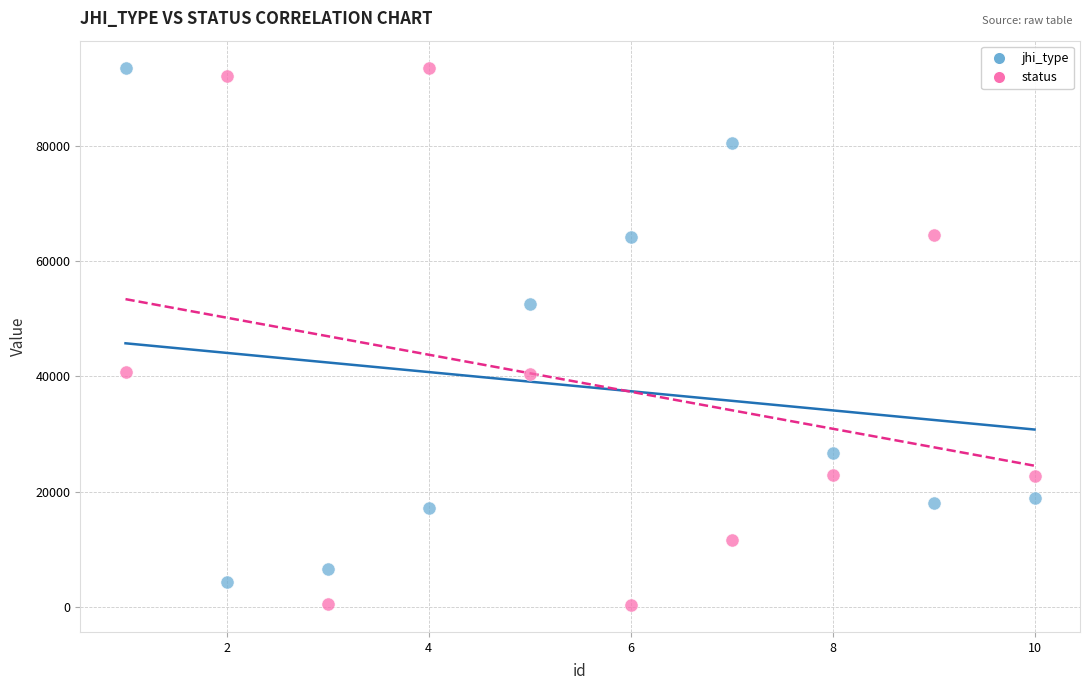

In the jhi_type series, what Y value is closest to 48945?

52505